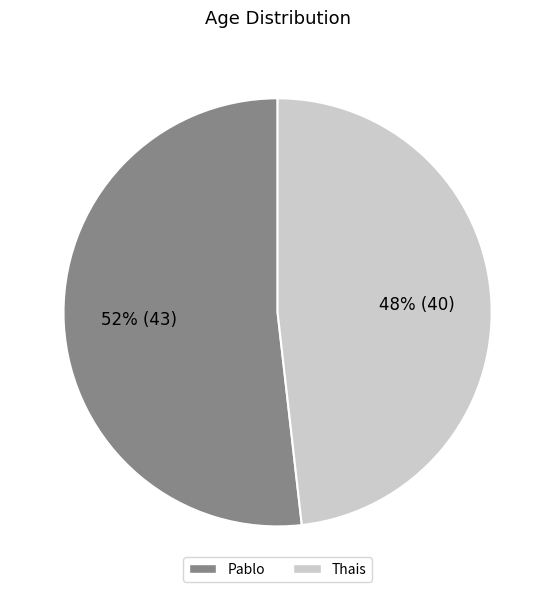

What is the majority slice?

Pablo